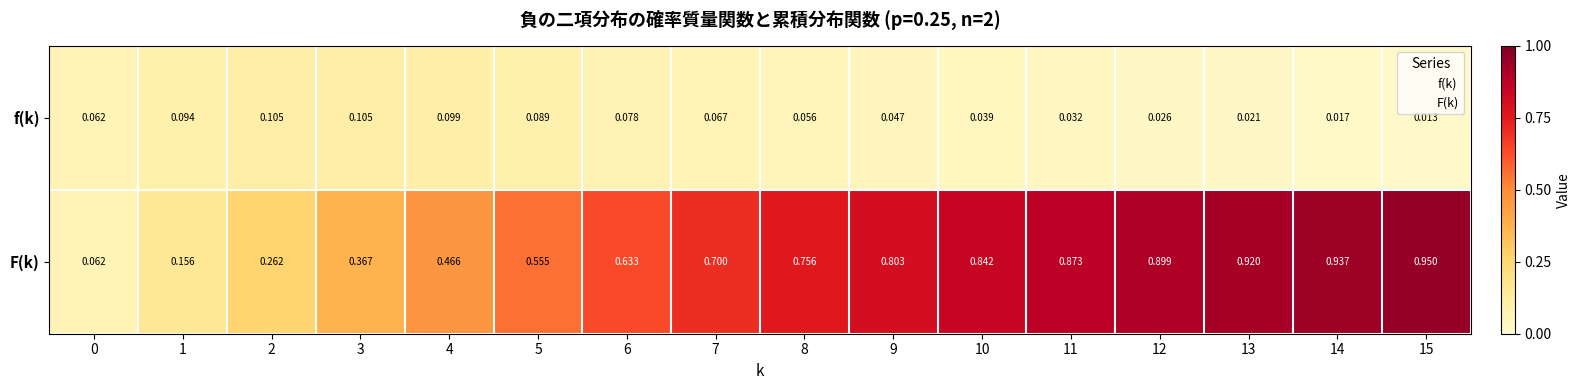

Which series has the largest range (max minus min)?

F(k)